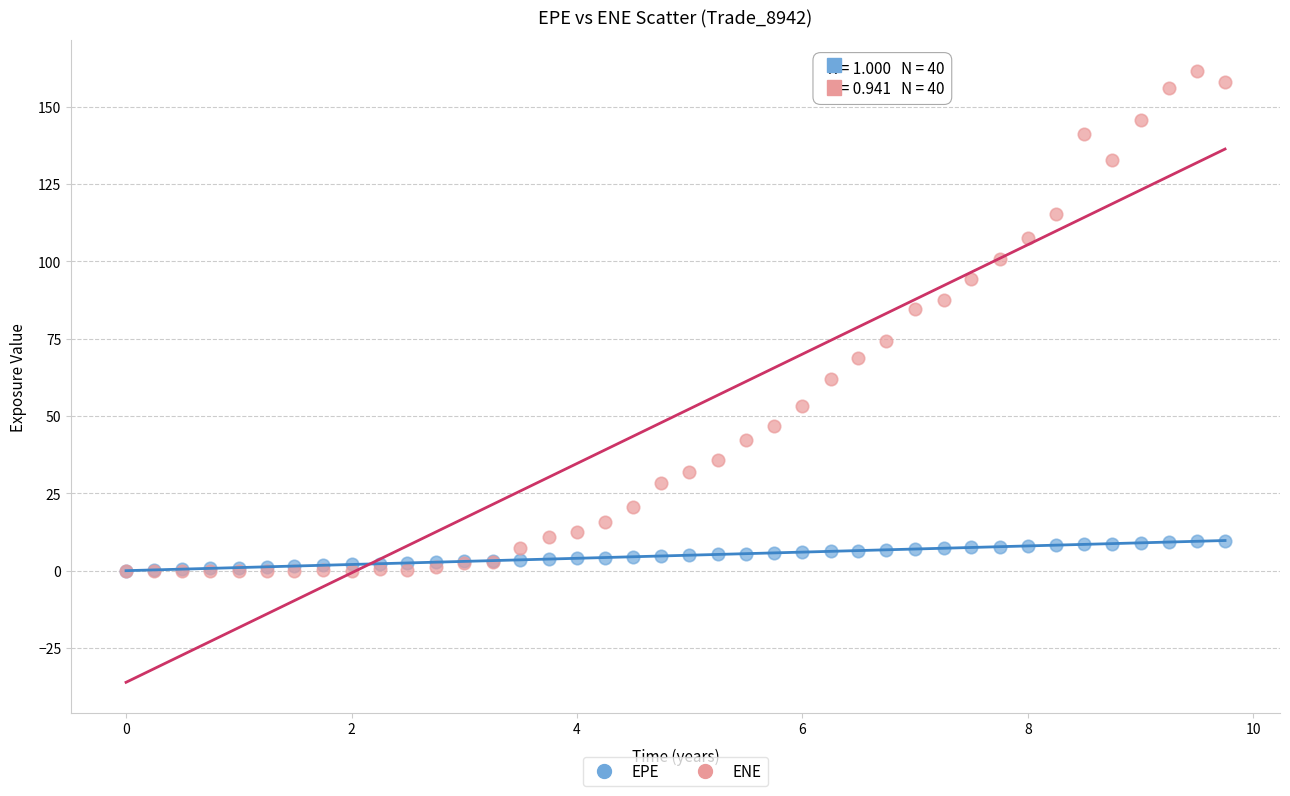

Which series has the widest spread of Y values?

ENE